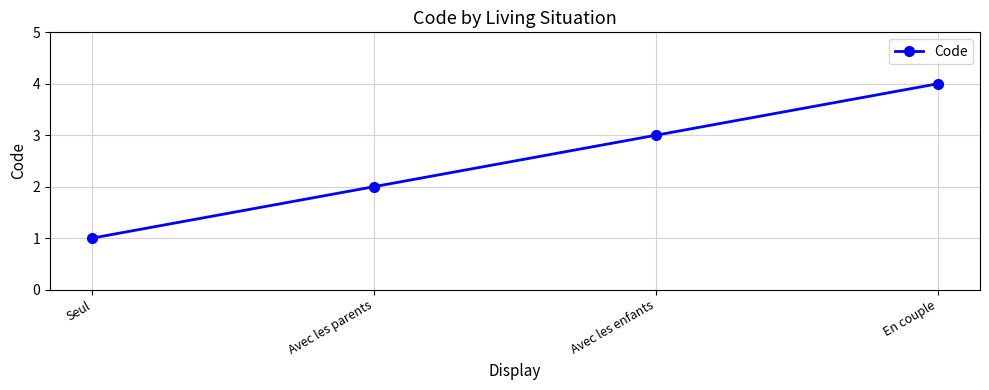

True or false: the data has more than 2 interior local peaks.

False